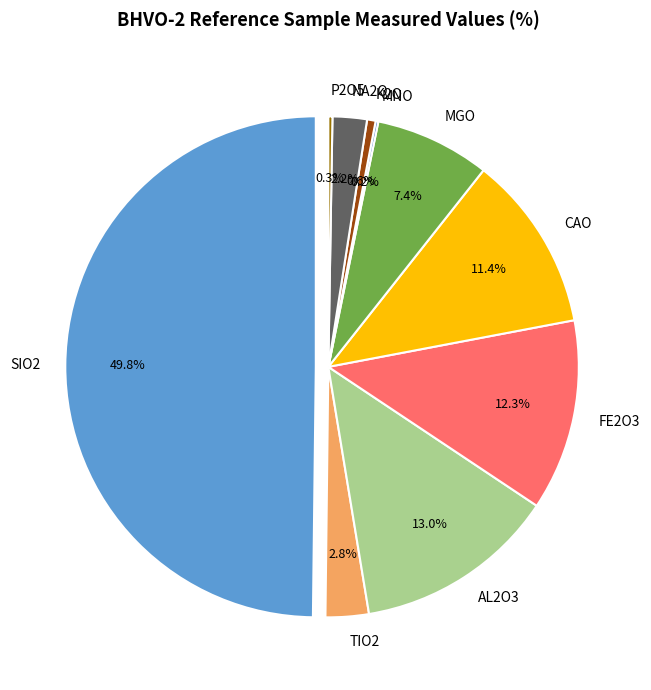

What portion of the pie excludes AL2O3?

87.0%